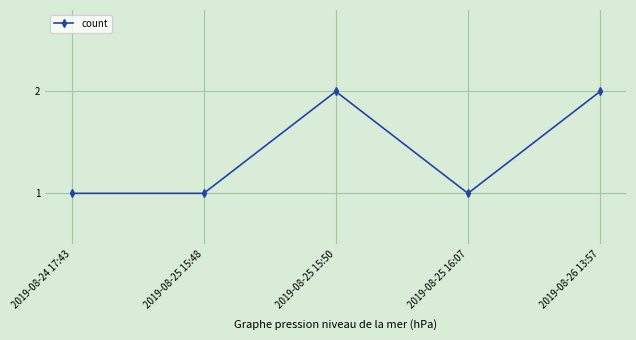

How many data points does each series have?

5